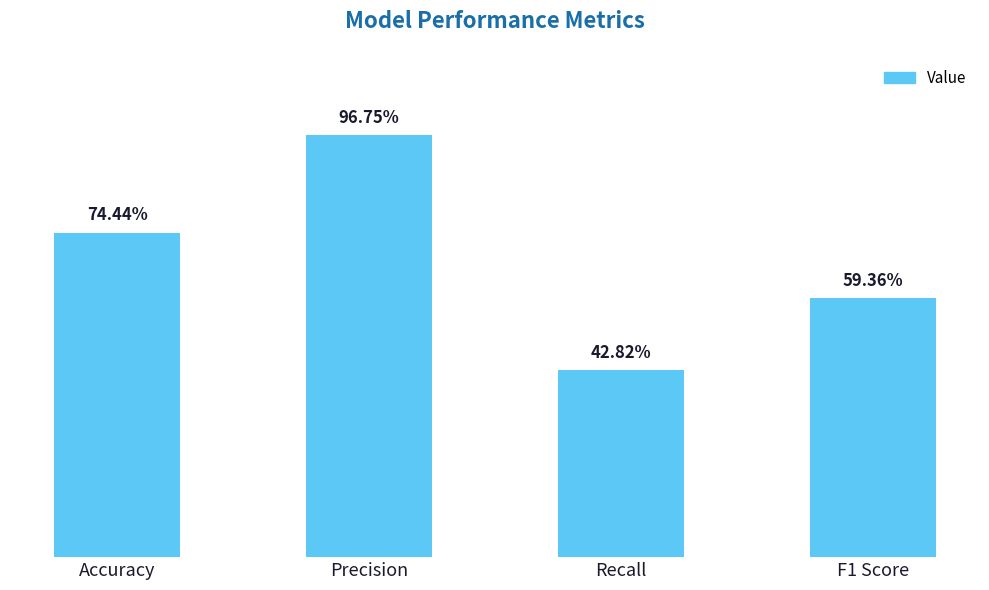

Does the chart contain any negative values?

No